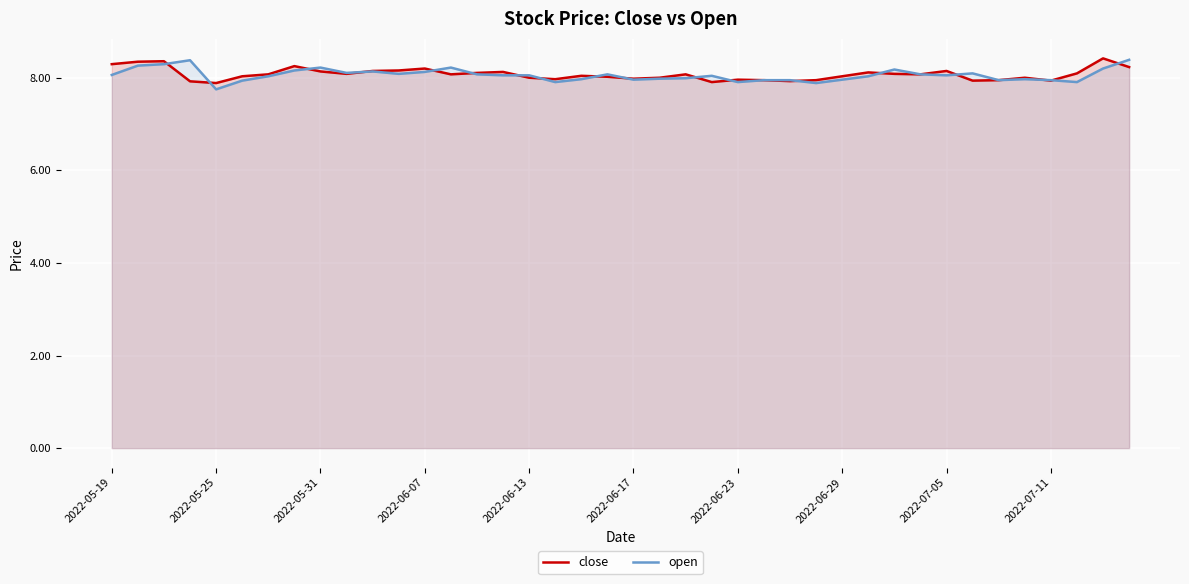

What is the total value across all series at 2022-07-05?

16.2